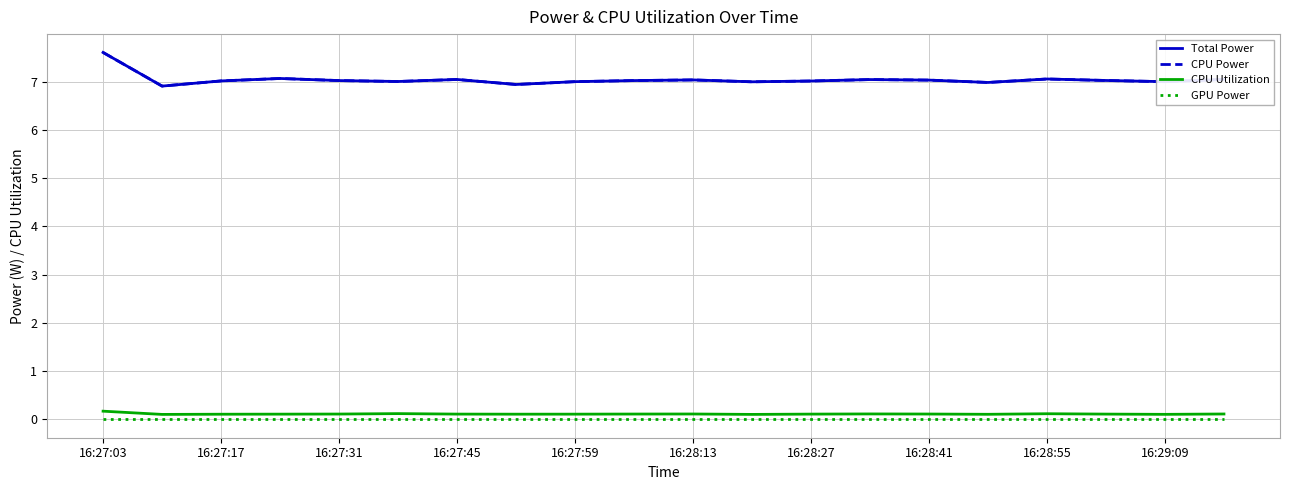

Does the chart have visible grid lines?

Yes